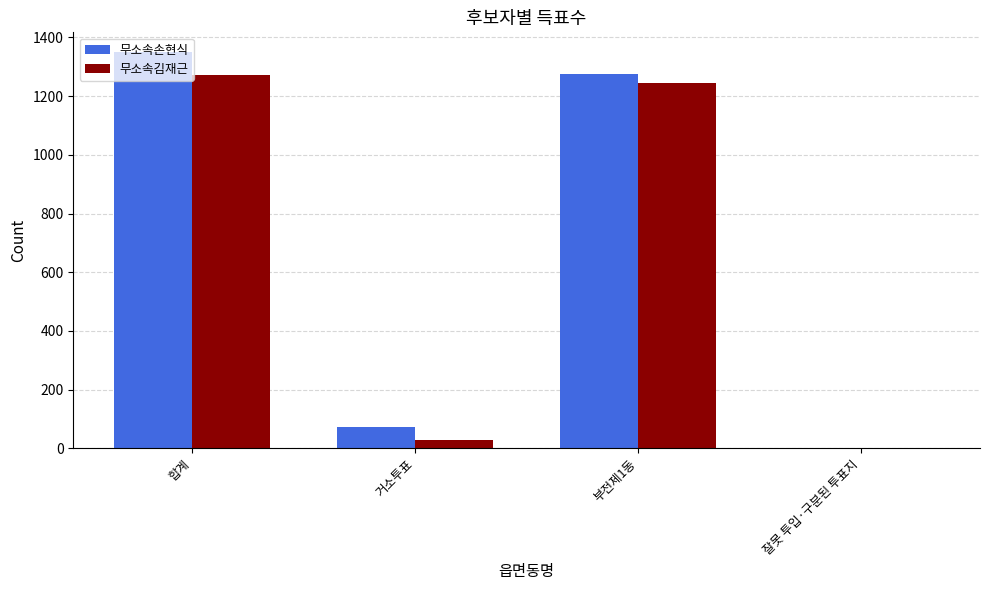

What is the greatest value displayed?

1350